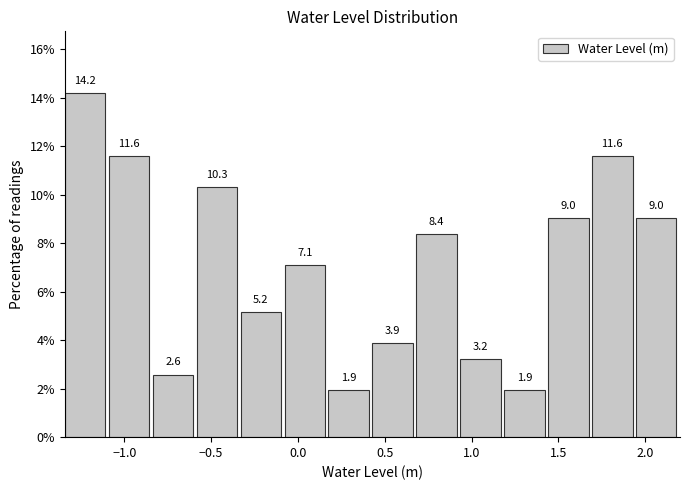

Reading left to right, transcribe this chart: for each bar, give the range it covers on the x-axis and its height. The bar edges are not printed on the chart, so give them approximately, as read against the axis.

-1.35 to -1.10: 14.2
-1.10 to -0.85: 11.6
-0.85 to -0.60: 2.6
-0.60 to -0.35: 10.3
-0.35 to -0.10: 5.2
-0.10 to 0.20: 7.1
0.20 to 0.45: 1.9
0.45 to 0.70: 3.9
0.70 to 0.95: 8.4
0.95 to 1.20: 3.2
1.20 to 1.45: 1.9
1.45 to 1.70: 9.0
1.70 to 1.95: 11.6
1.95 to 2.20: 9.0